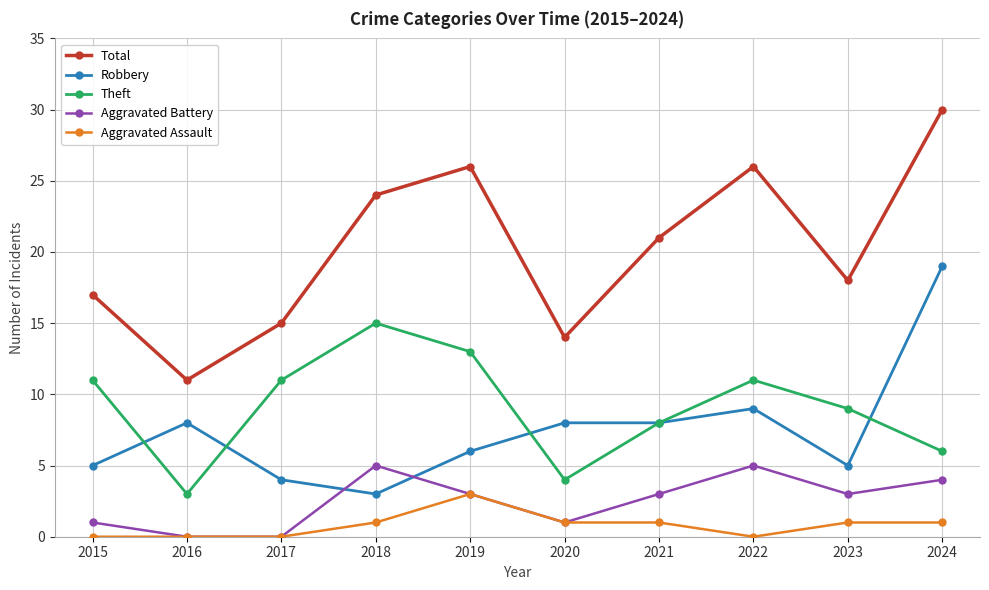

How many lines are shown in the chart?

5